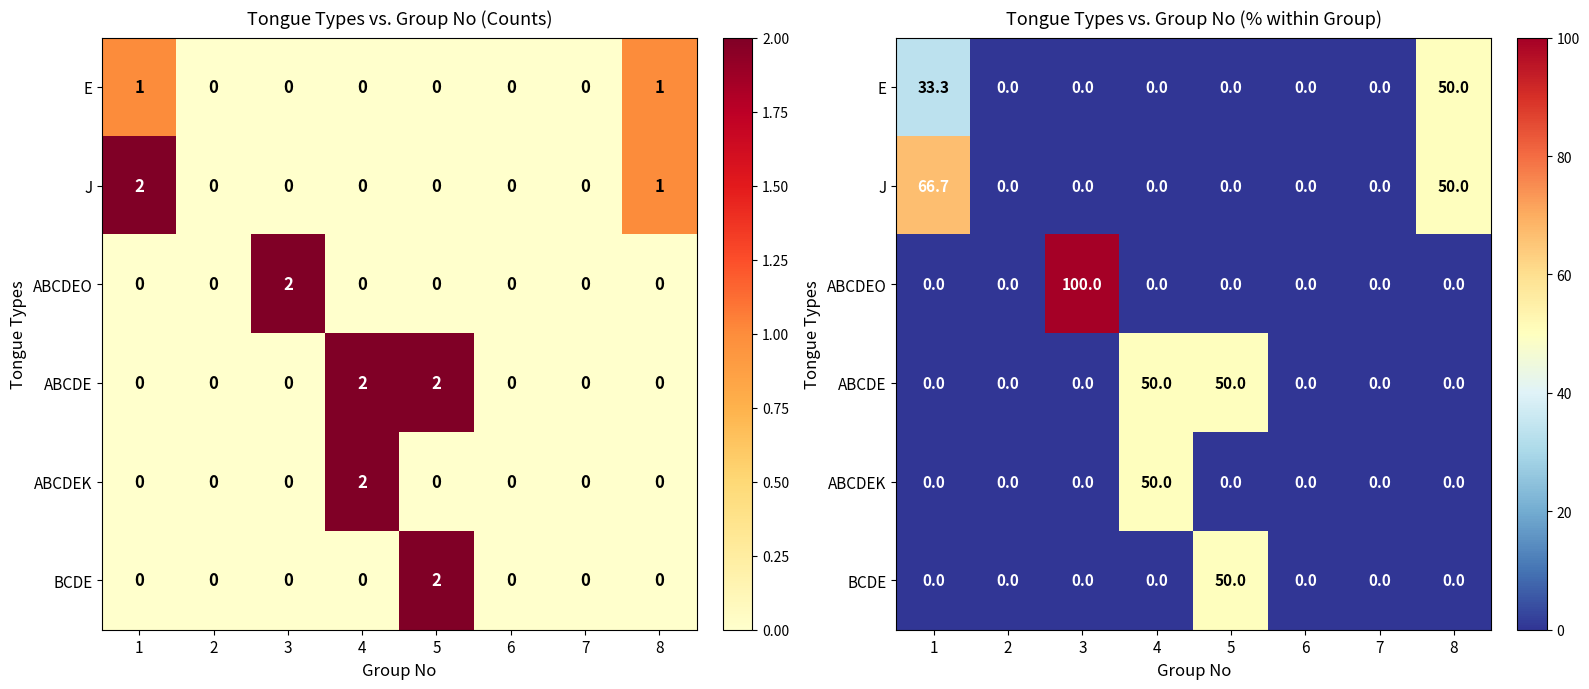

What is the total value across all series at 1?

100.0